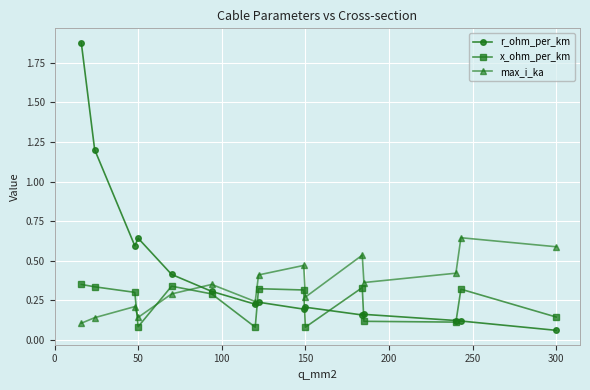

Which series has the largest range (max minus min)?

r_ohm_per_km